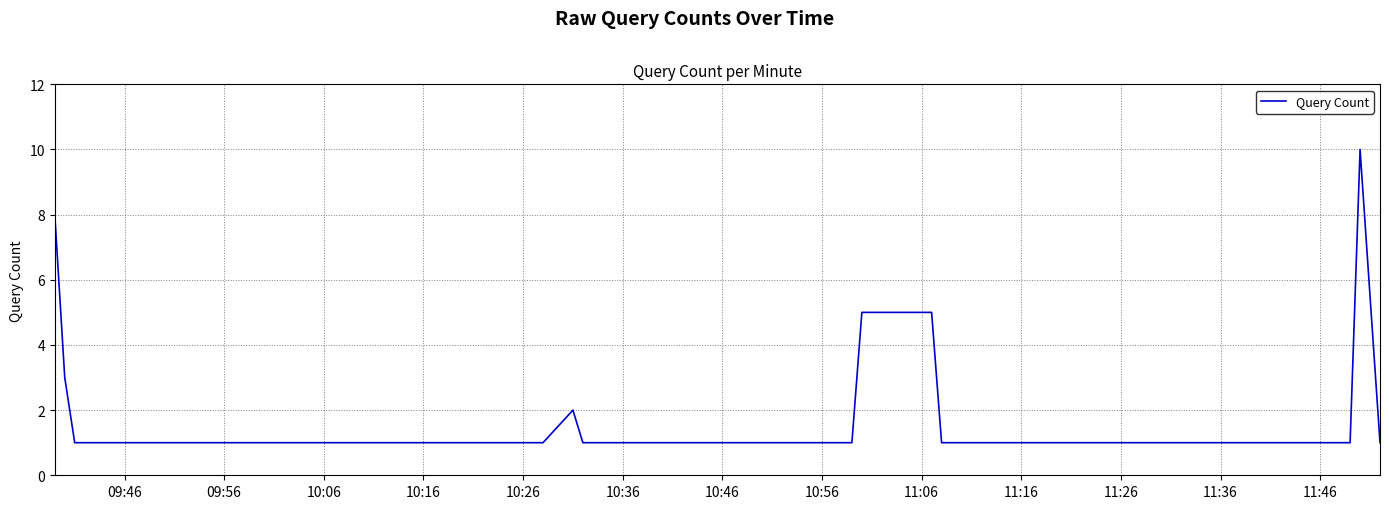

Reading right to left, what are all the values shown in this chart?

1	10	1	1	1	1	5	5	1	1	1	1	1	1	1	1	1	1	2	1	1	1	1	1	1	1	1	1	1	1	1	1	1	1	1	1	1	1	3	8